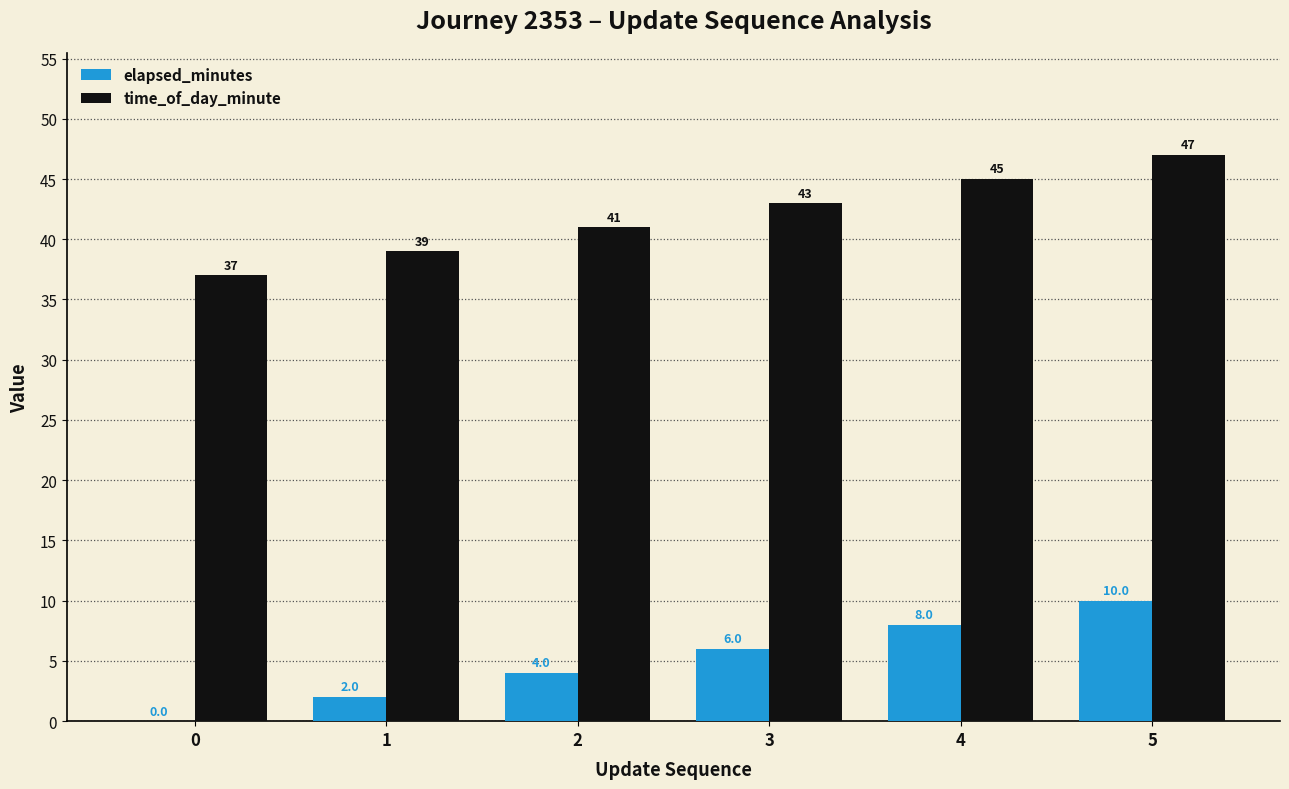

Which category has the highest value in the time_of_day_minute series?

5